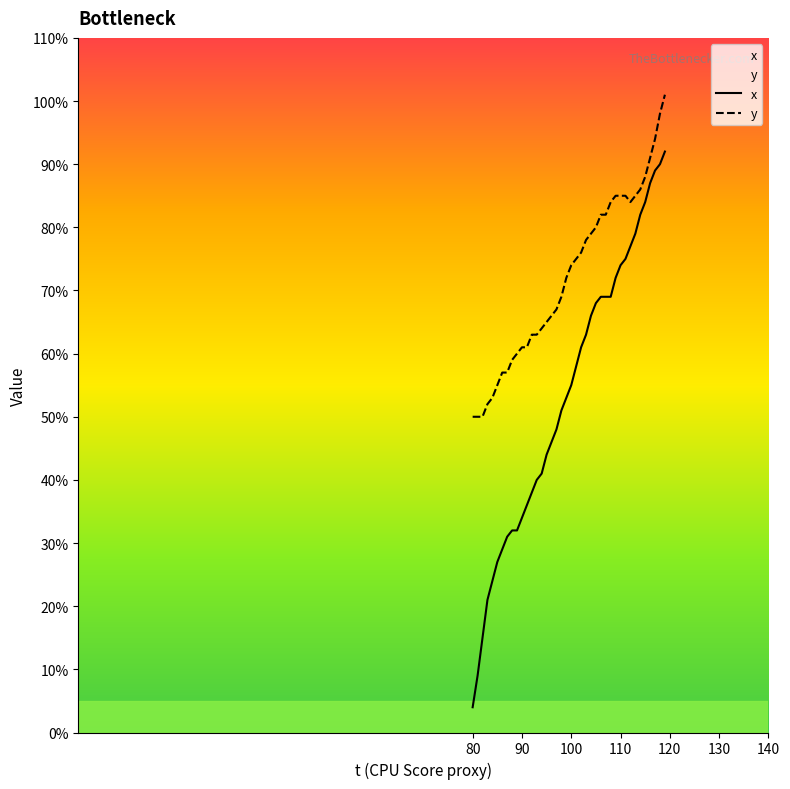

At which label does x reach its minimum?

80